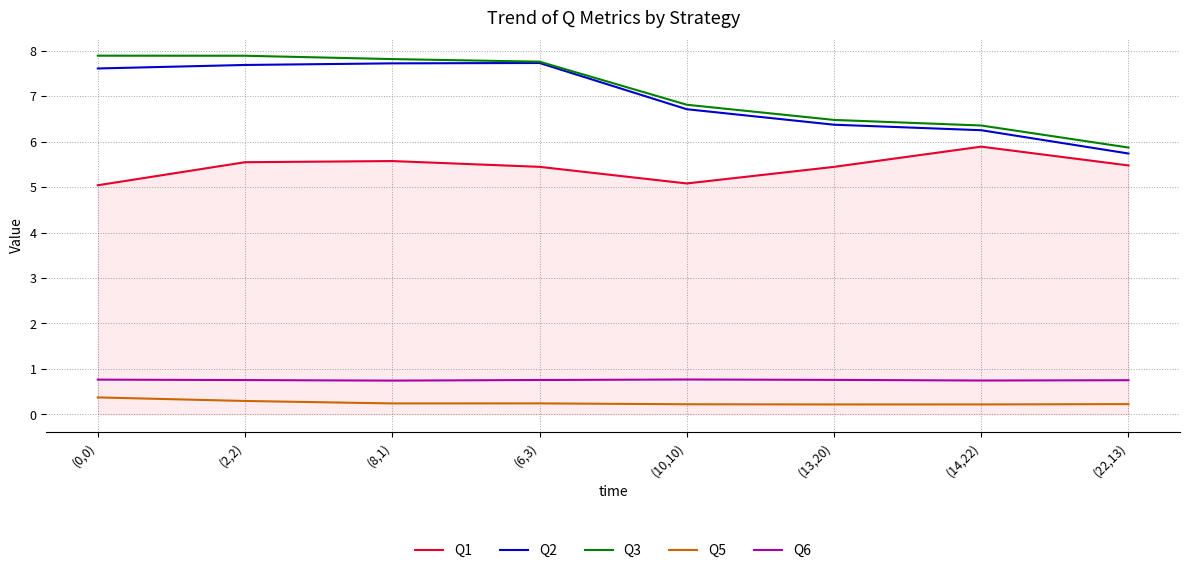

At which label does Q1 reach its peak?

(14,22)